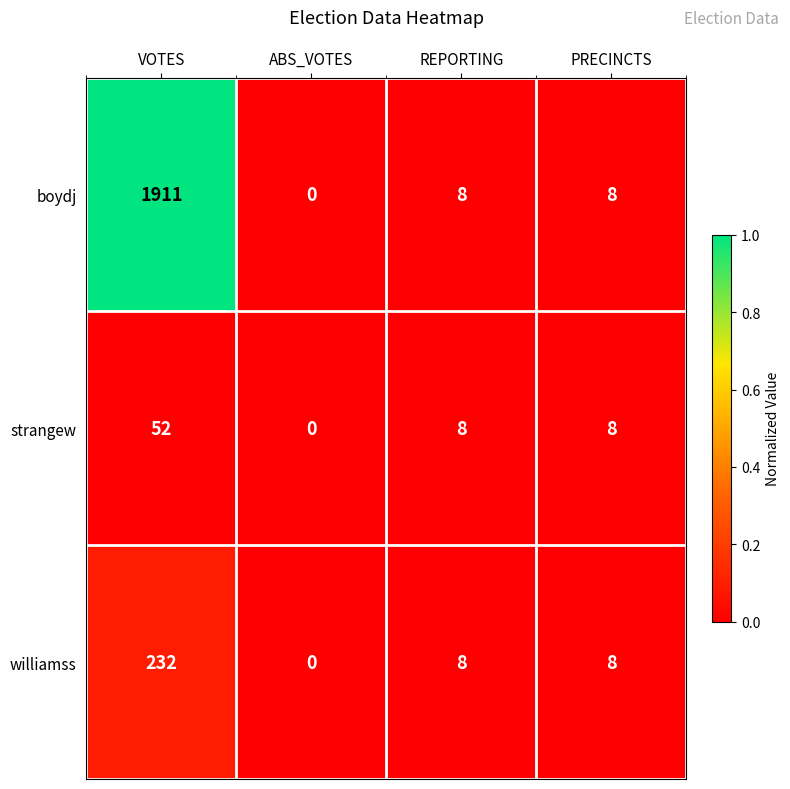

Where does the williamss series first go above 8?

VOTES